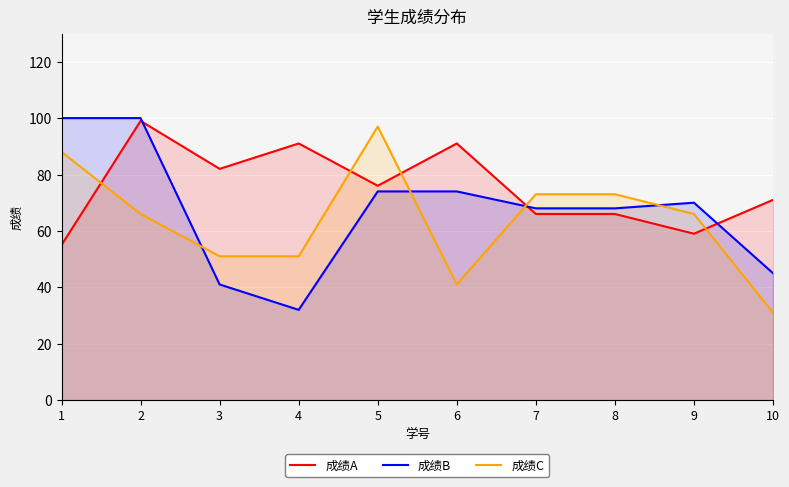

After their last crossing, which series has the higher values: 成绩C or 成绩B?

成绩B